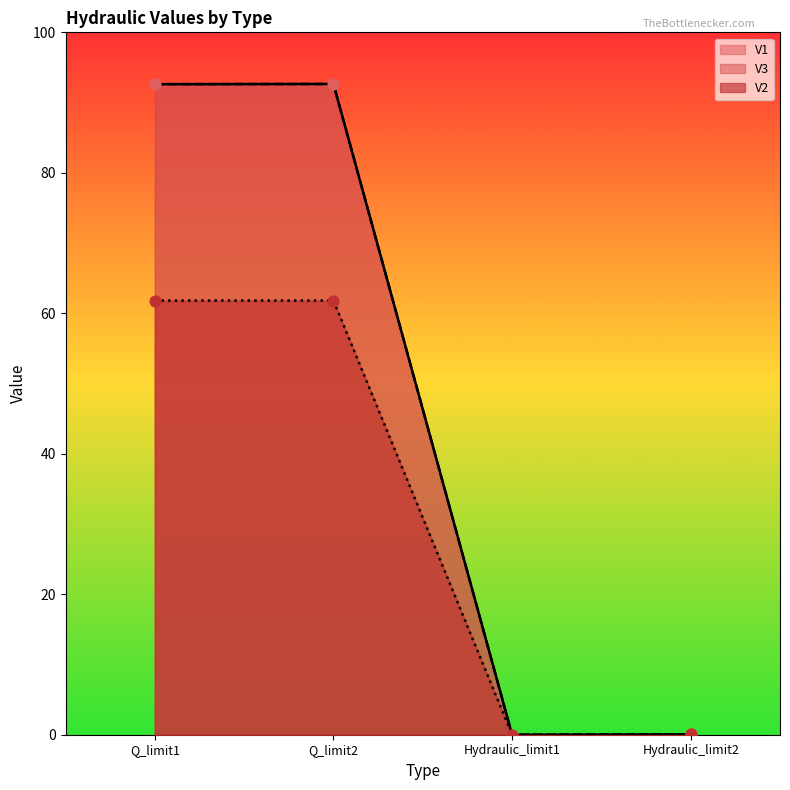

What are all the series names shown in the legend?

V1, V3, V2